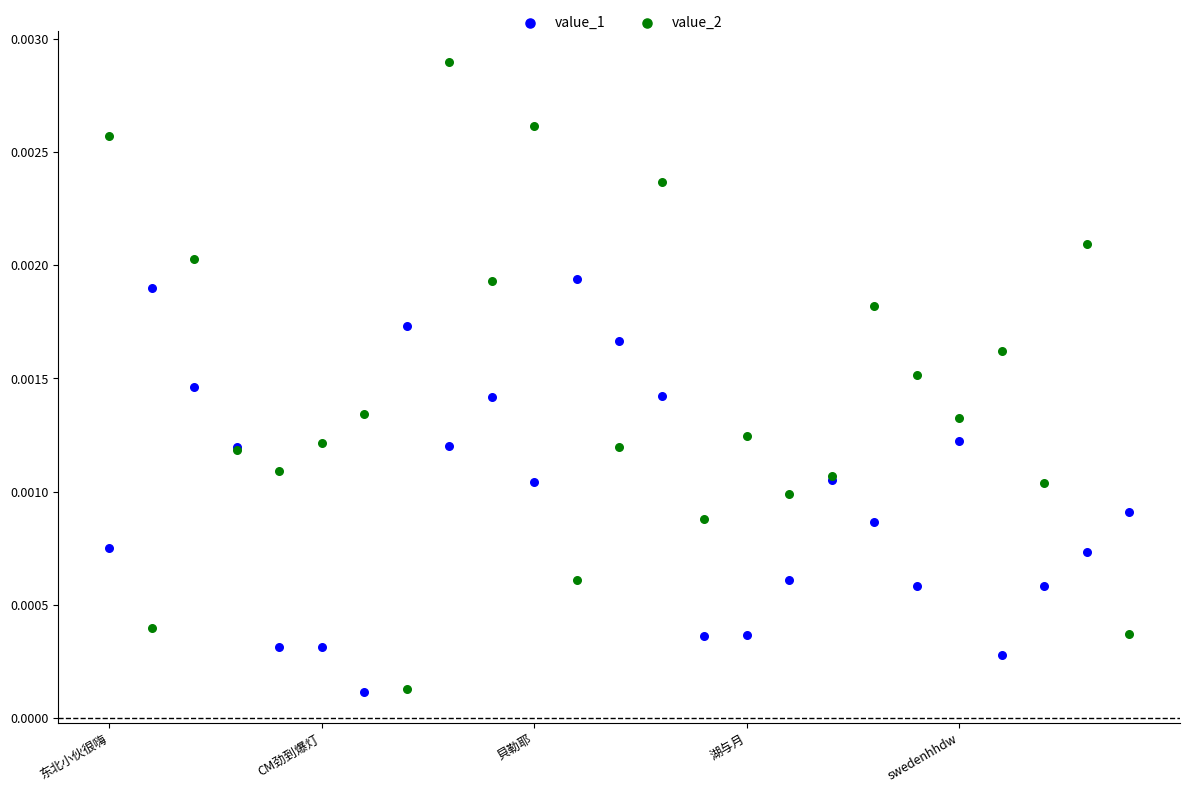

Which series reaches the maximum Y coordinate?

value_2